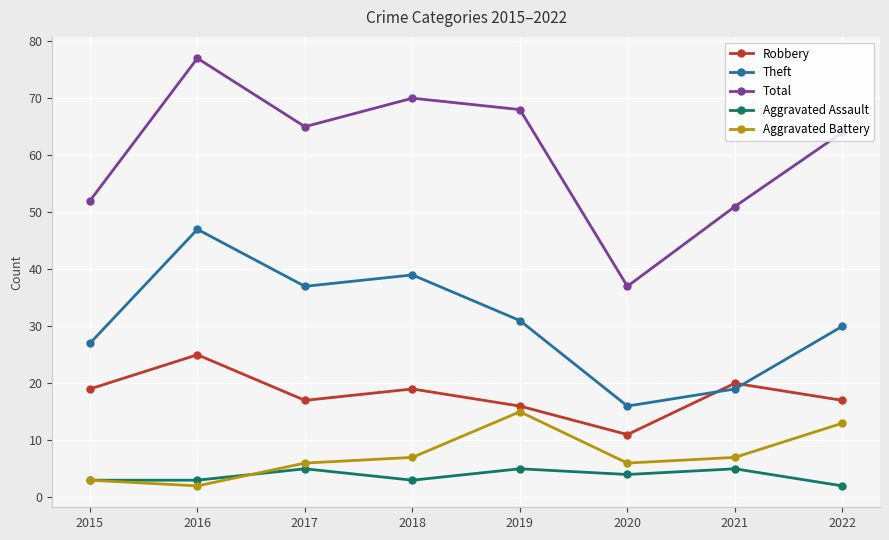

What is the greatest value displayed?

77